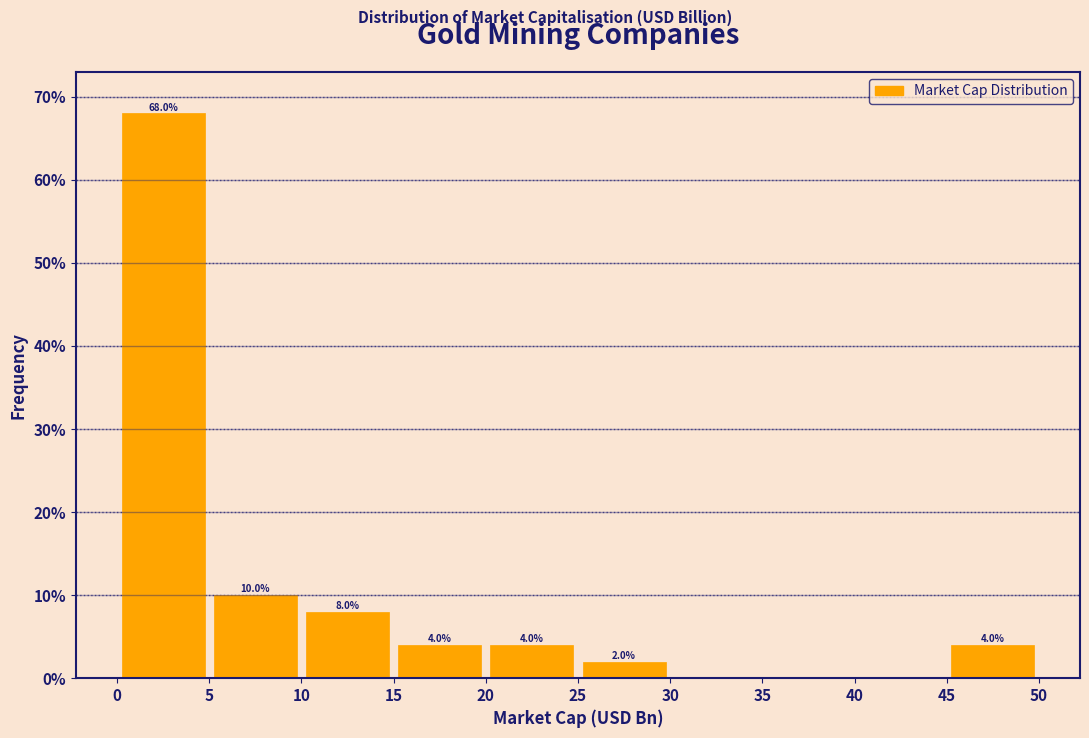

Over which range of the x-axis is the bar tallest?

0 to 5